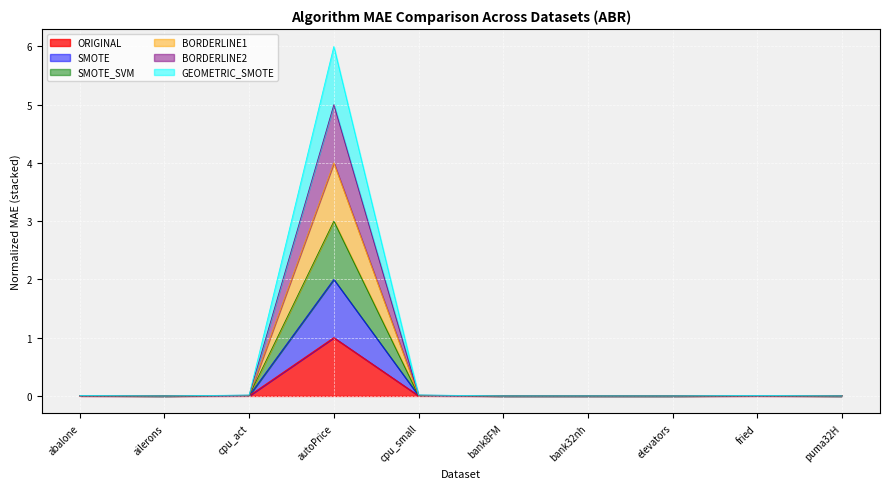

Where is the first local maximum for GEOMETRIC_SMOTE?

autoPrice